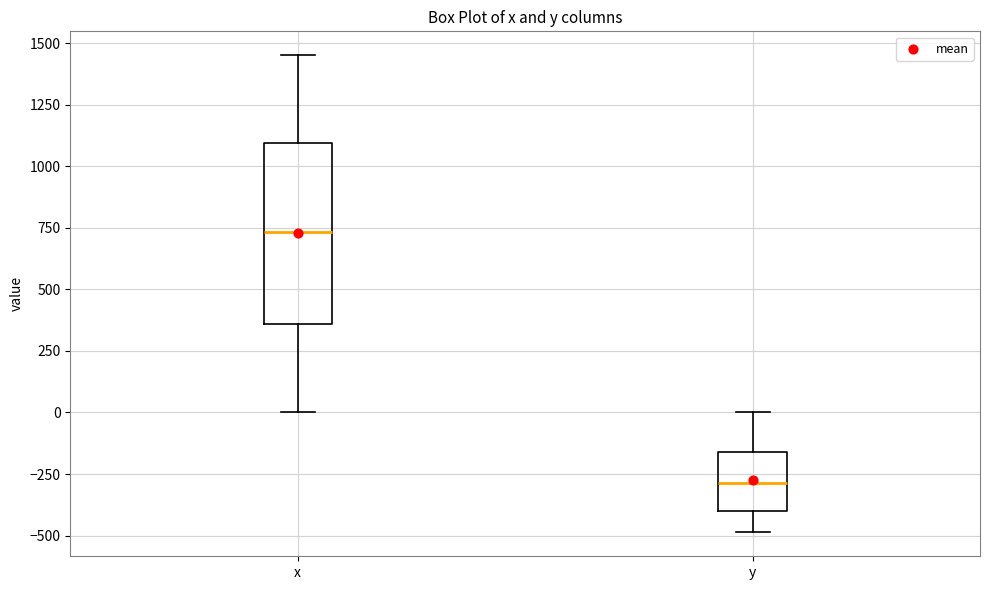

Which box's median line is the lowest?

y